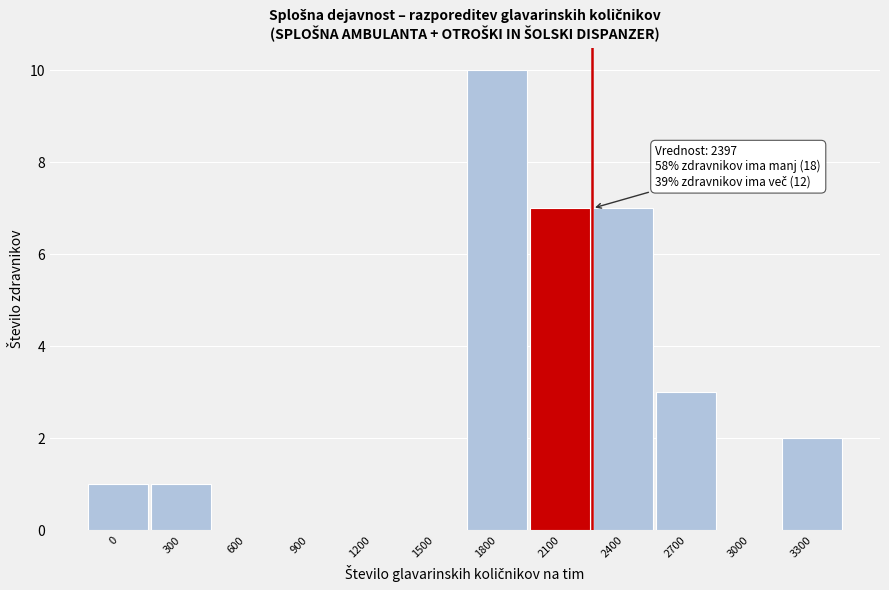

Reading left to right, transcribe all the data shown in this chart.

0=1	300=1	600=0	900=0	1200=0	1500=0	1800=10	2100=7	2400=7	2700=3	3000=0	3300=2